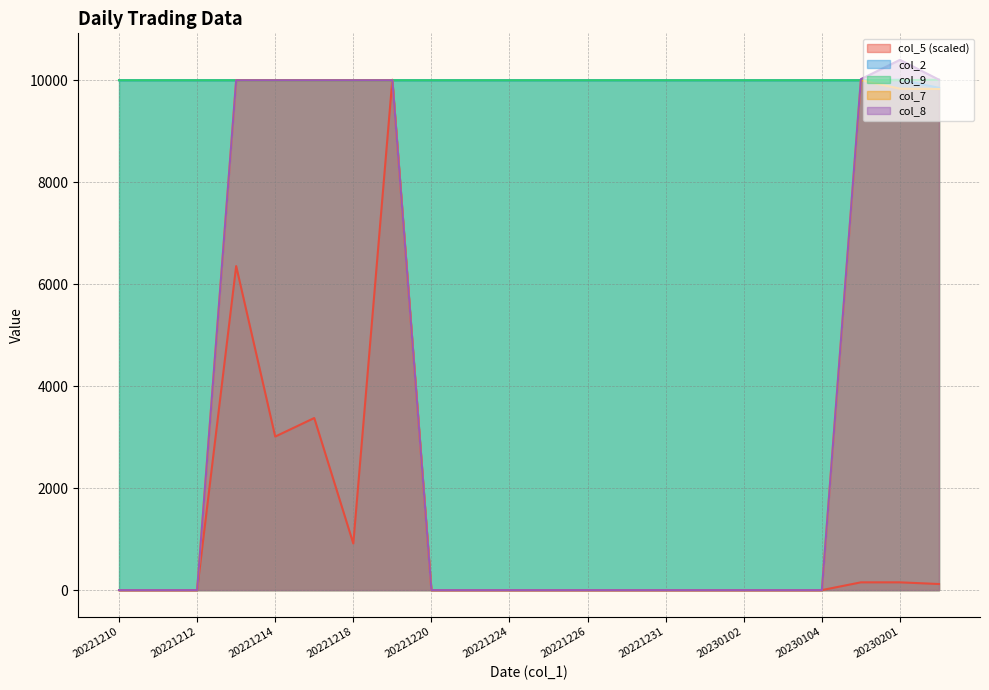

Reading right to left, extract all data points from this chart.

col_5: 119.4	152.3	152.5	0.0	0.0	0.0	0.0	0.0	0.0	0.0	0.0	0.0	0.0	0.0	10010.0	913.6	3375.1	3011.2	6355.6	0.0	0.0	0.0
col_2: 9851.0	10010.0	10000.0	10000.0	10000.0	10000.0	10000.0	10000.0	10000.0	10000.0	10000.0	10000.0	10000.0	10000.0	10000.0	10000.0	10000.0	10000.0	10000.0	10000.0	10000.0	10000.0
col_9: 10010.0	10000.0	10000.0	10000.0	10000.0	10000.0	10000.0	10000.0	10000.0	10000.0	10000.0	10000.0	10000.0	10000.0	10000.0	10000.0	10000.0	10000.0	10000.0	10000.0	10000.0	10000.0
col_7: 9828.0	9834.0	10000.0	0.0	0.0	0.0	0.0	0.0	0.0	0.0	0.0	0.0	0.0	0.0	10000.0	10000.0	10000.0	10000.0	10000.0	0.0	0.0	0.0
col_8: 10010.0	10400.0	10022.0	0.0	0.0	0.0	0.0	0.0	0.0	0.0	0.0	0.0	0.0	0.0	10000.0	10000.0	10000.0	10000.0	10000.0	0.0	0.0	0.0